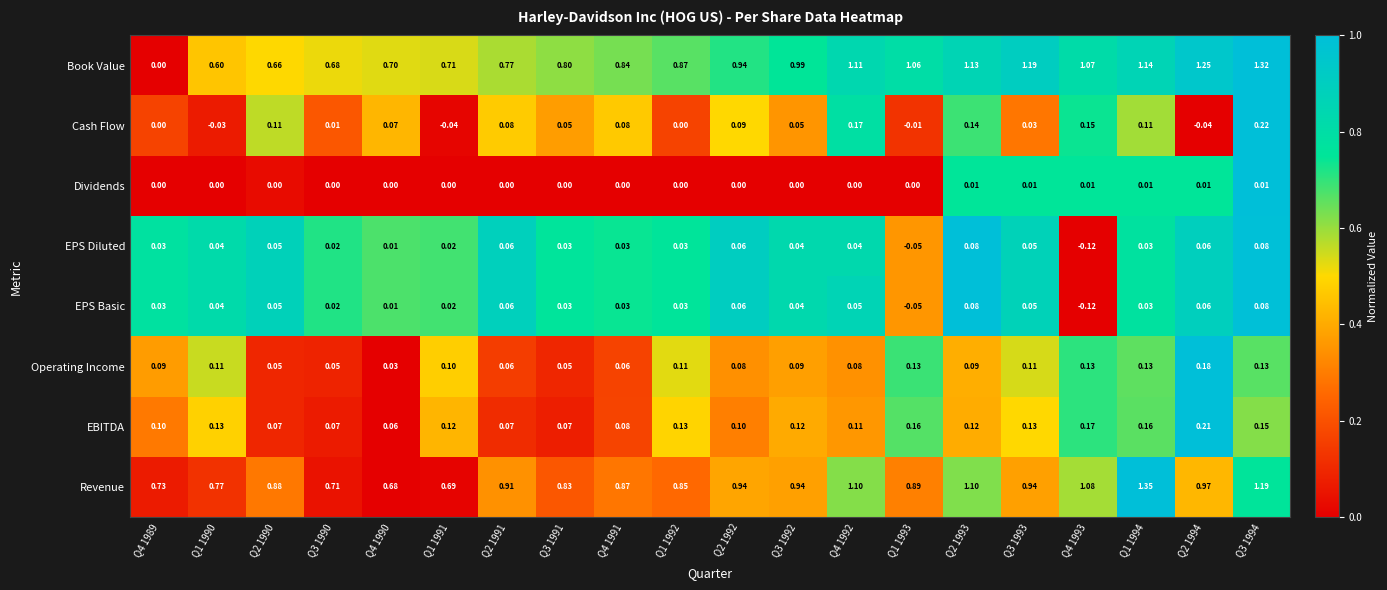

At how many categories does at least one series exceed 0?

20